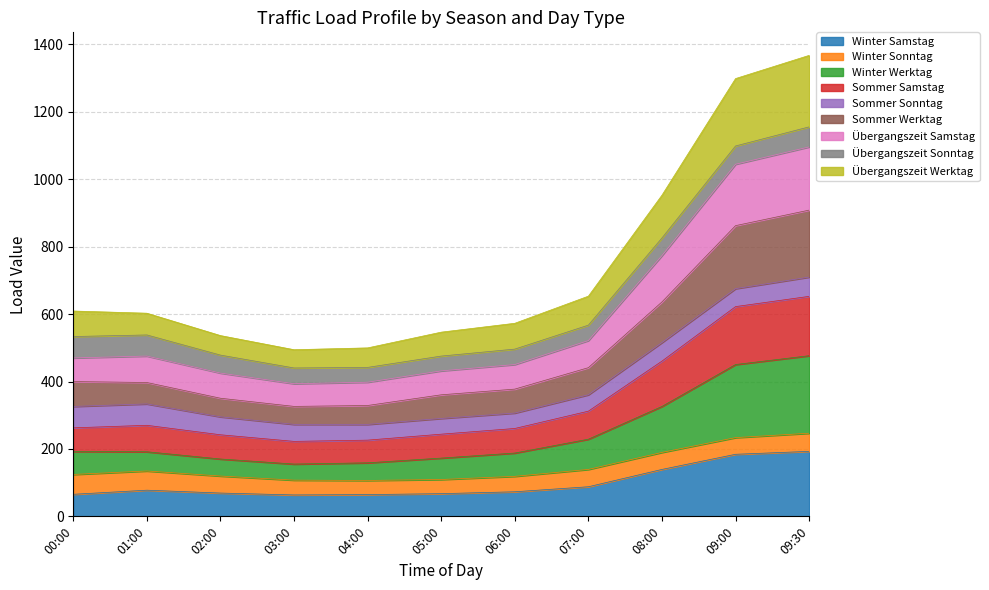

True or false: Sommer Werktag and Winter Werktag intersect in this chart.

False